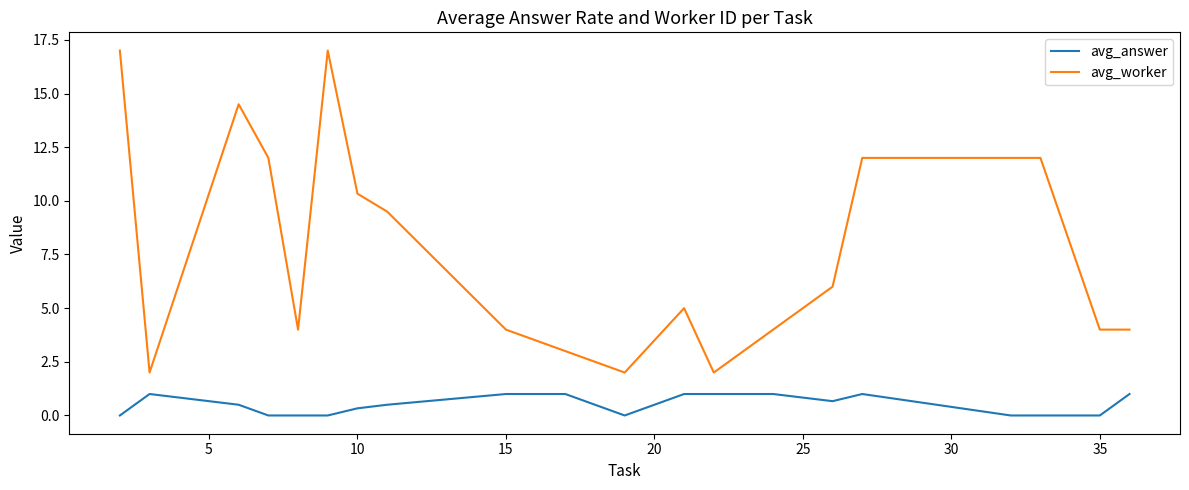

What is the difference between the maximum and minimum values in the avg_answer series?

1.0